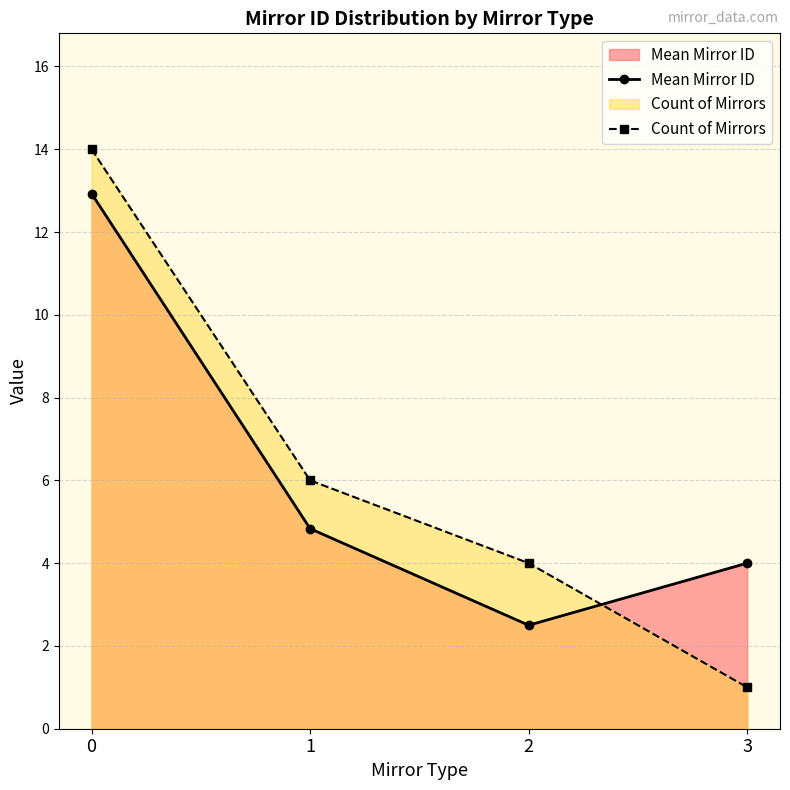

Which has a higher value, 1 or 2?

1